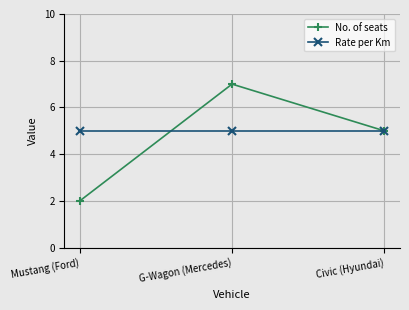

Where does the No. of seats series first go above 5?

G-Wagon (Mercedes)